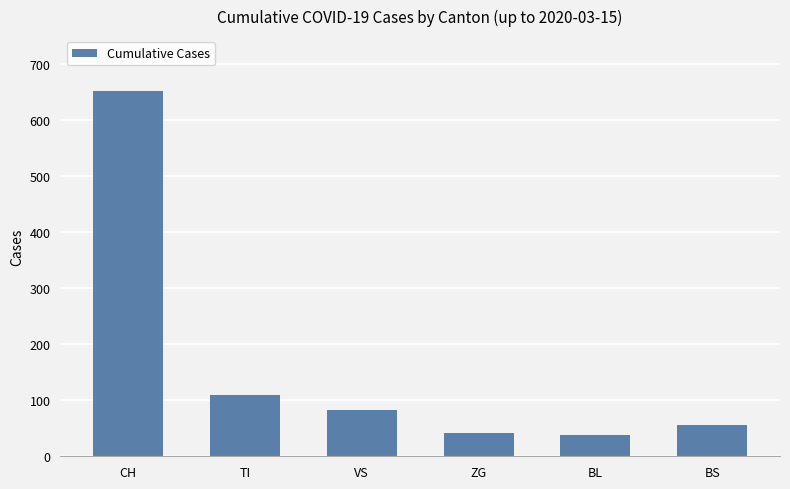

What is the average value?

163